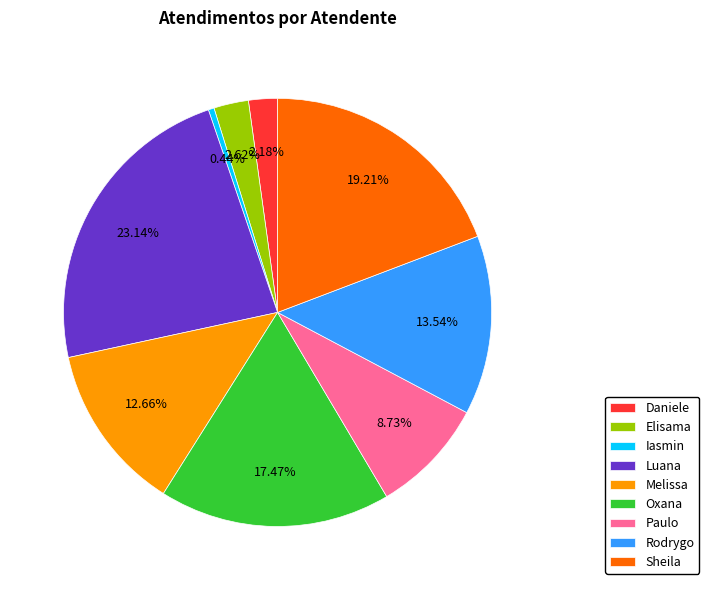

Is there a majority slice in this chart?

No